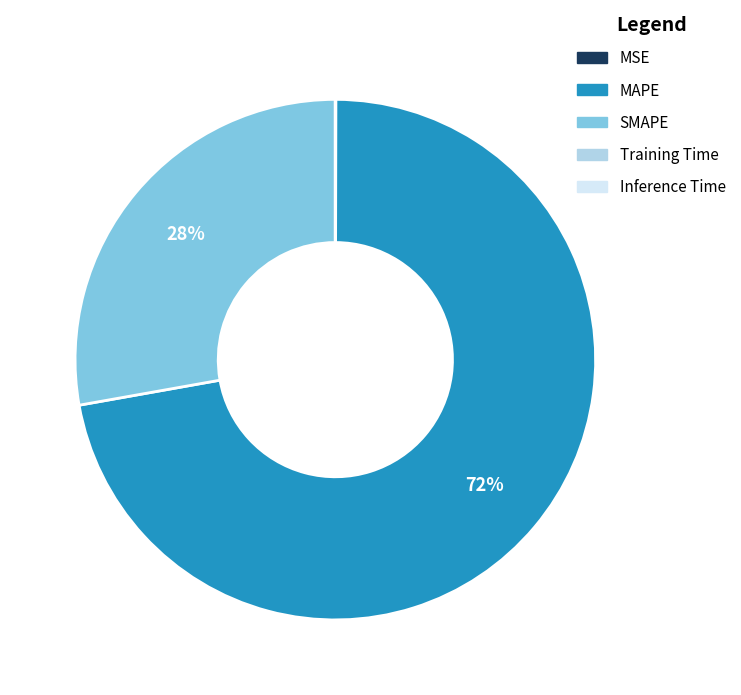

What percentage is the MAPE slice, to the nearest percent?

72%